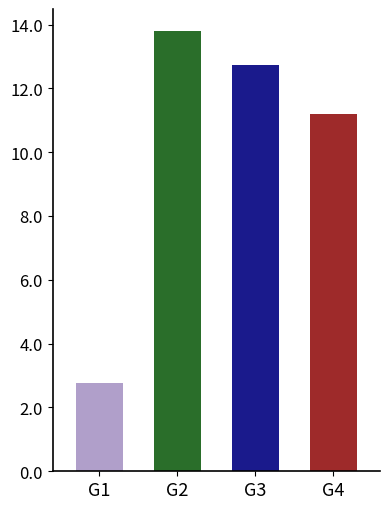

True or false: the data shows 0.9 at G1.

False